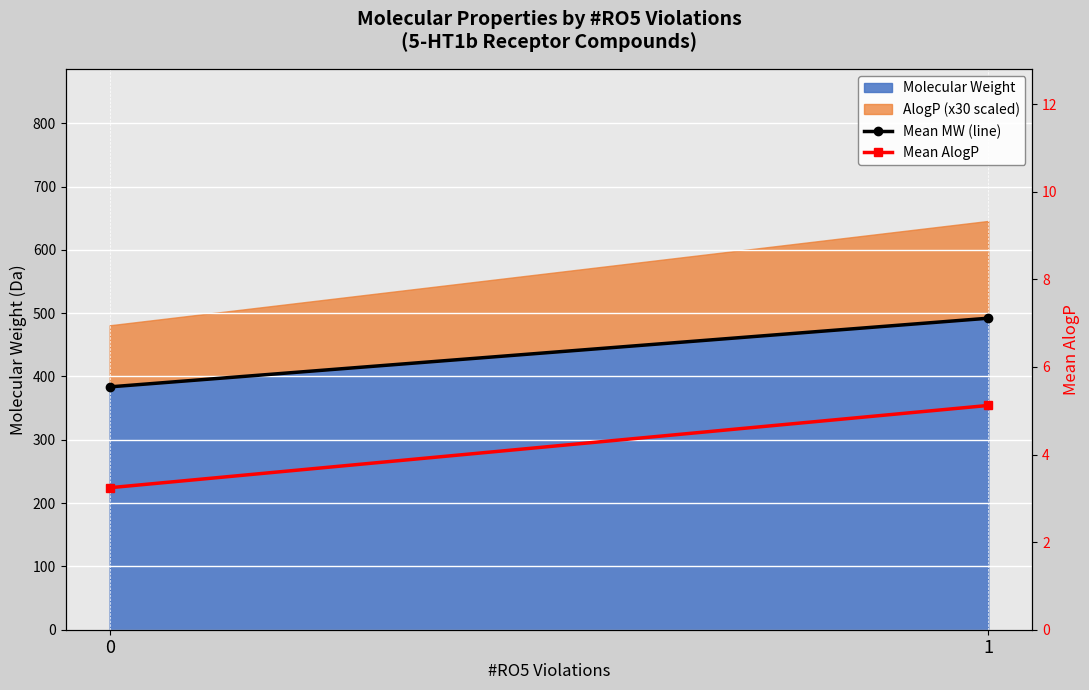

True or false: Mean MW (line) has a value of 135.5 at 0.

False